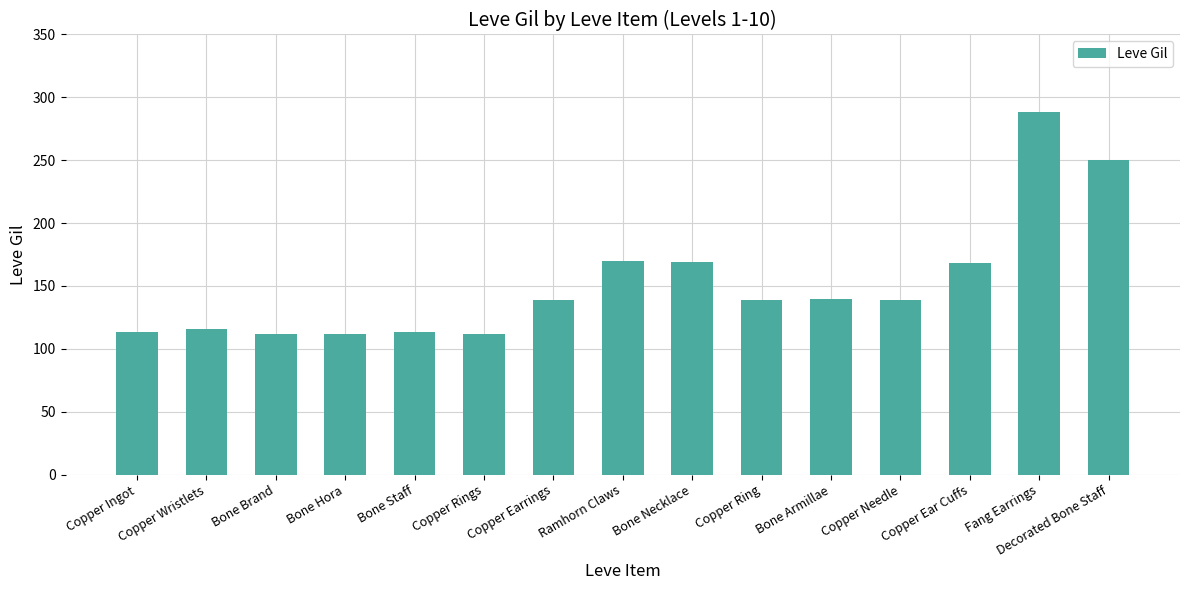

What is the change in value from Bone Brand to Copper Ear Cuffs?

+56